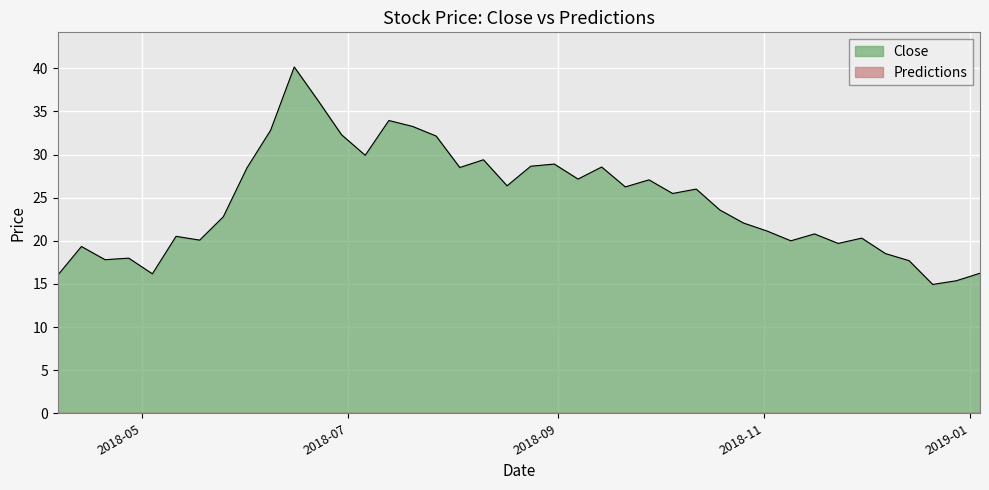

What is the value of the 35th point from the left?

20.3